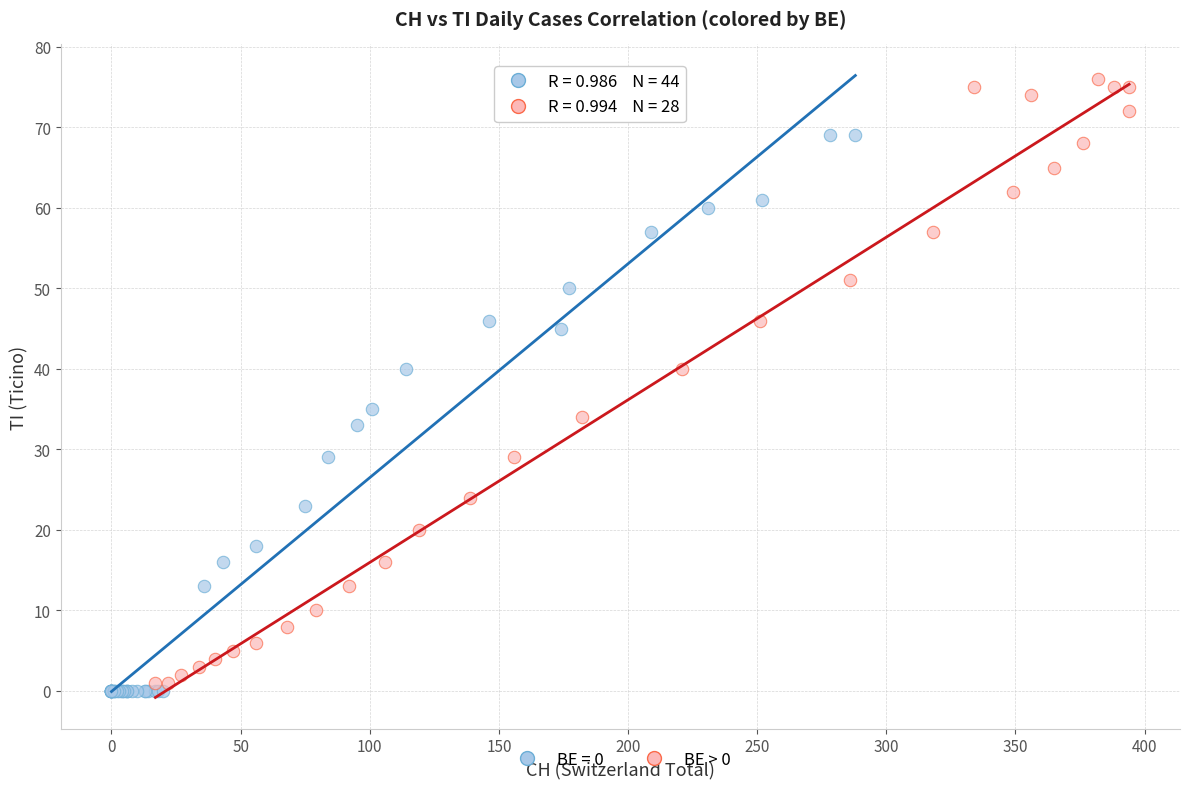

Which series has the widest spread of Y values?

BE > 0